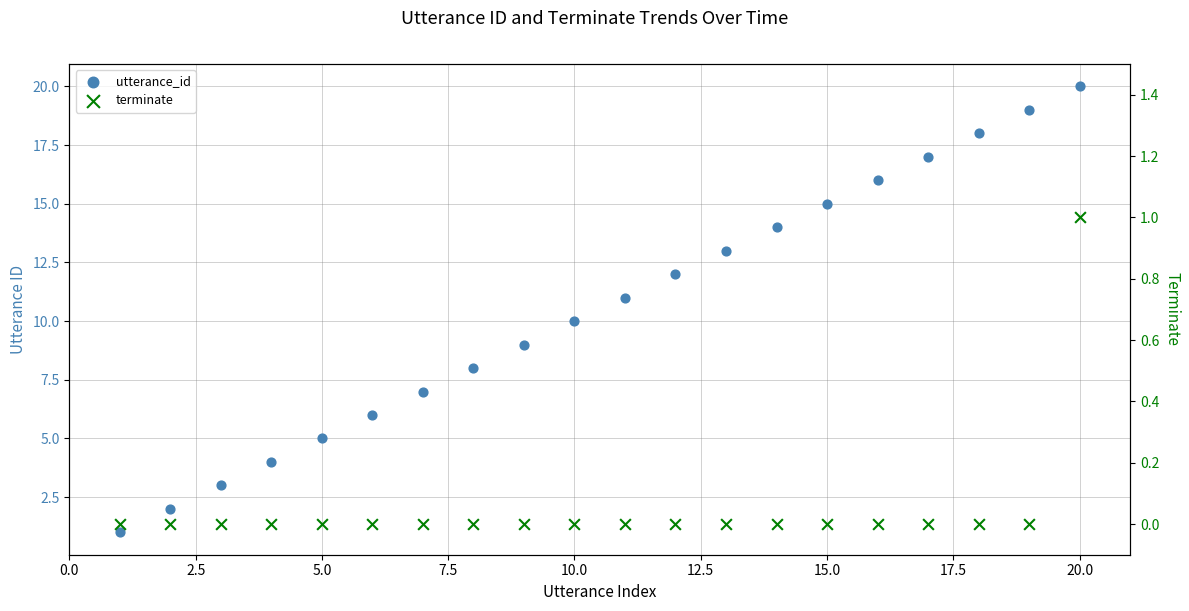

Which series reaches the maximum Y coordinate?

utterance_id